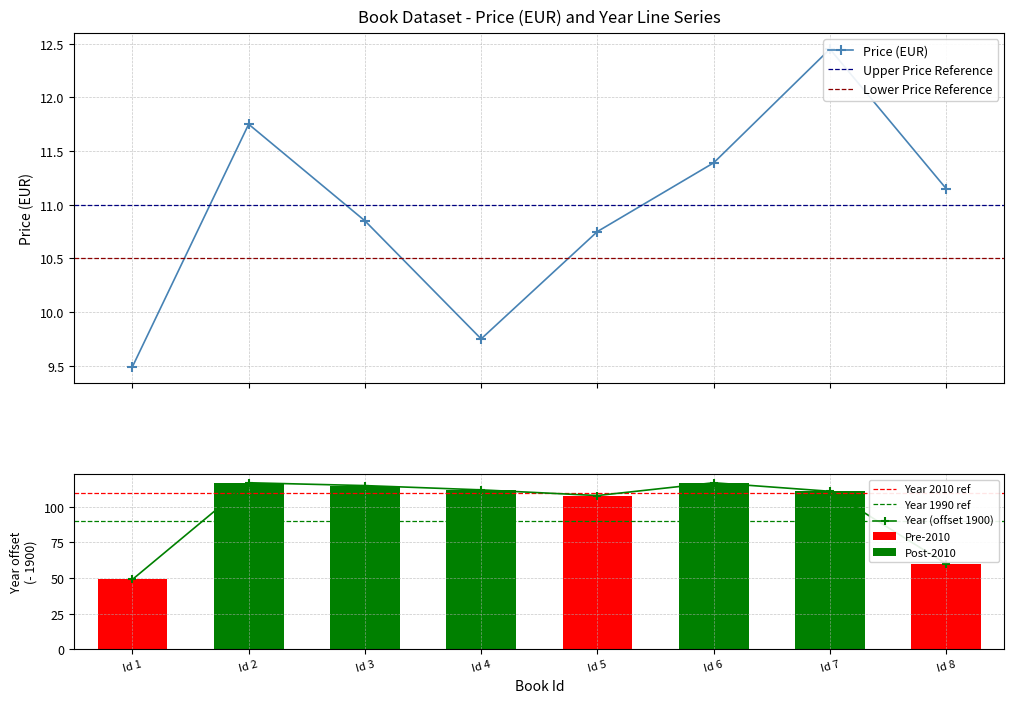

What is the lowest value of the Year (offset 1900) series?

49